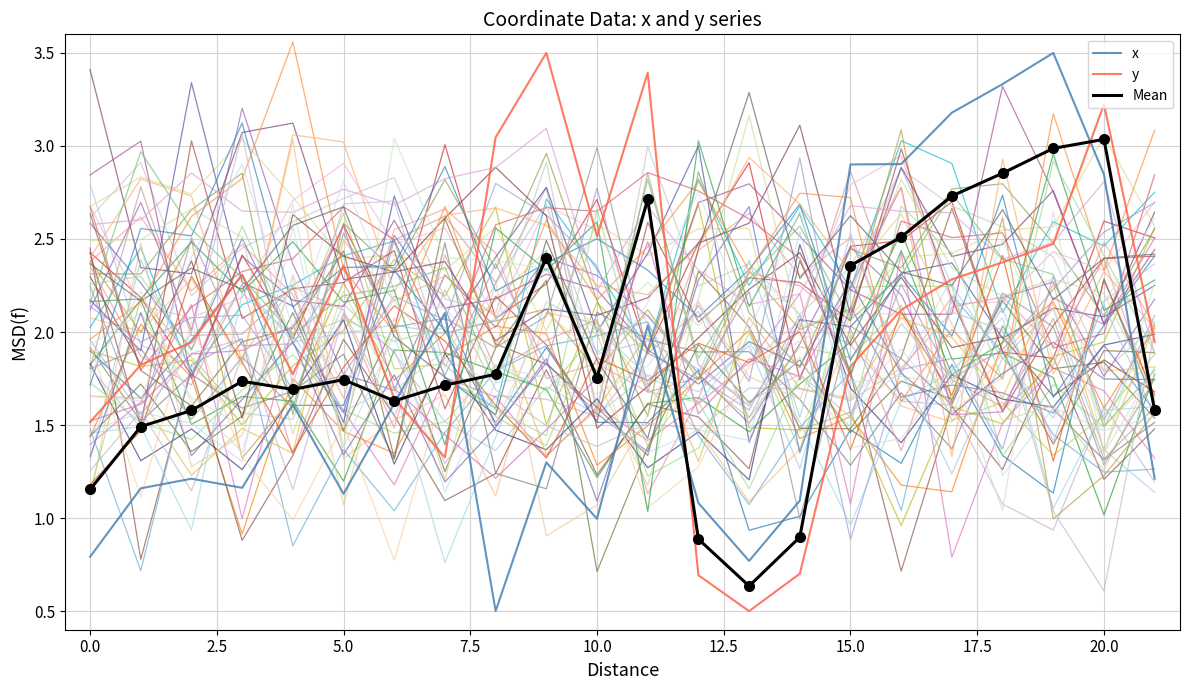

Which label corresponds to the largest value in the chart?

19